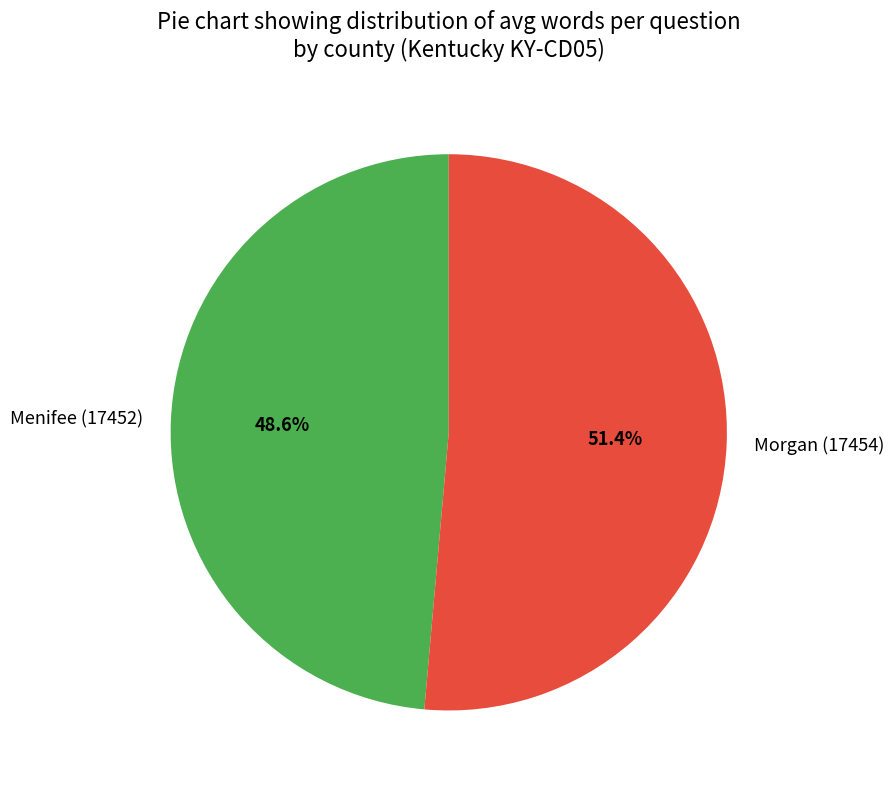

What percentage do Morgan (17454) and Menifee (17452) together represent?

100.0%